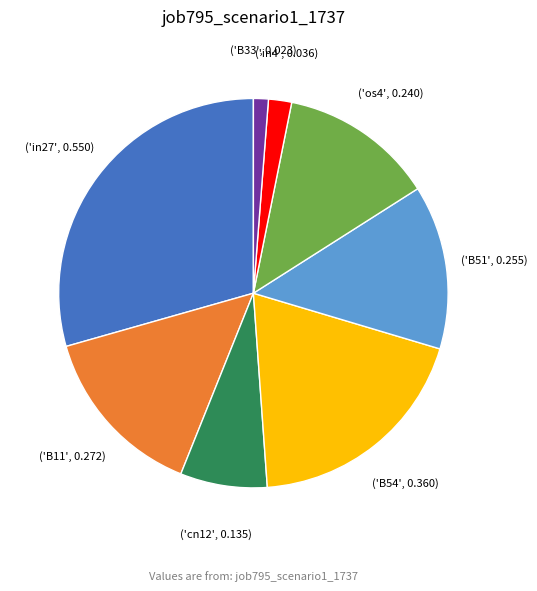

How many slices are in this pie chart?

8